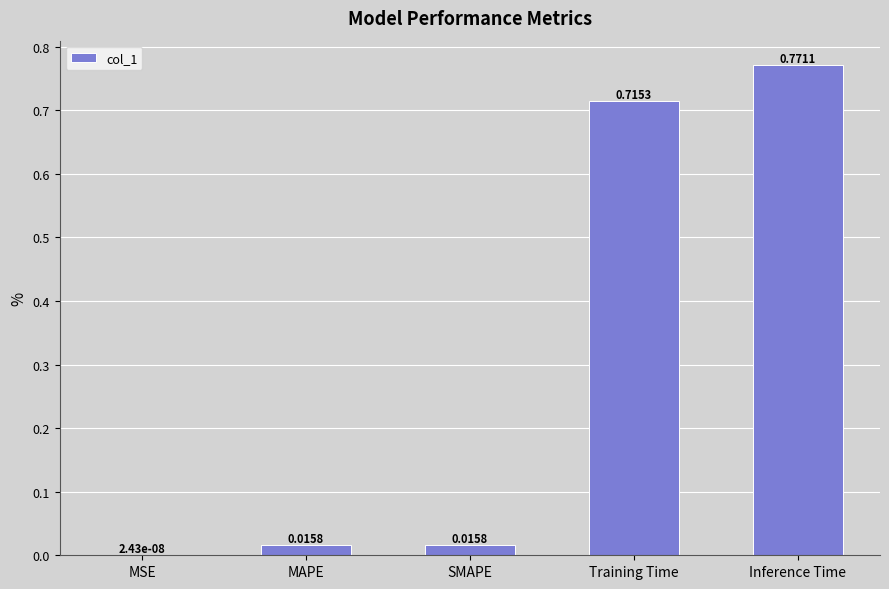

What is the change in value from MSE to Inference Time?

+0.8